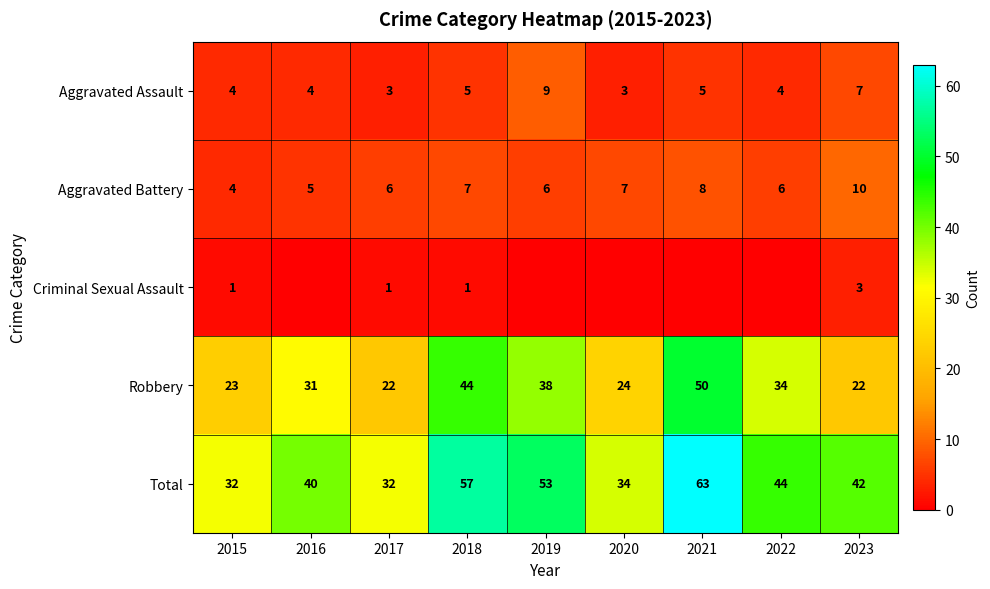

Is the value of Aggravated Assault at 2023 greater than the value of Criminal Sexual Assault at 2017?

Yes